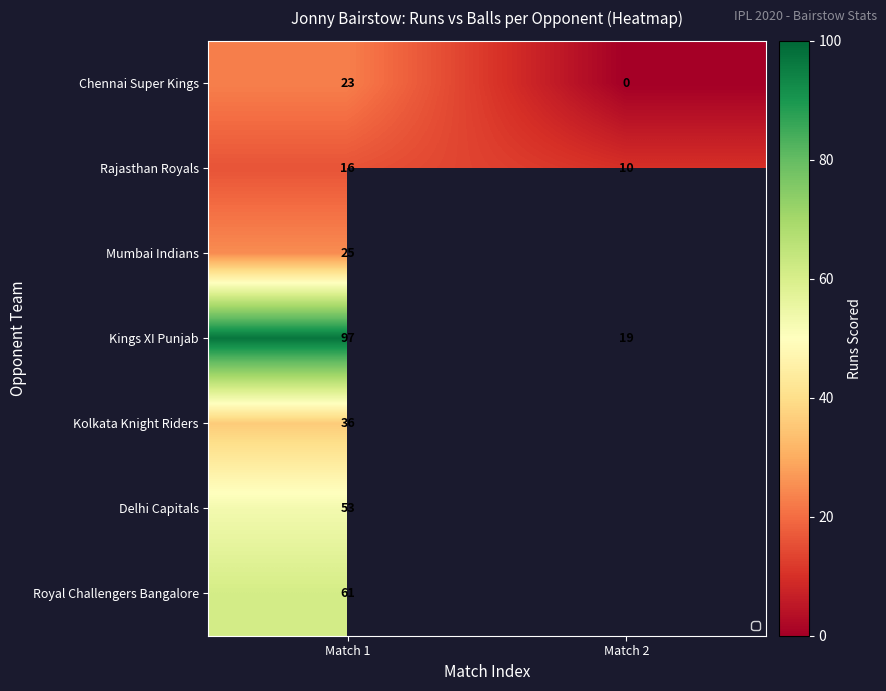

Read the Kolkata Knight Riders value at Match 1.

36.0